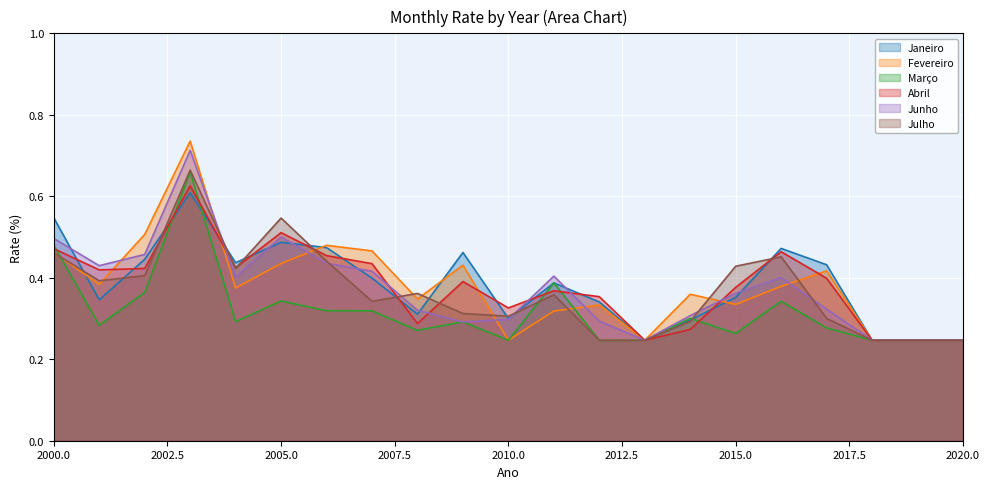

After their last crossing, which series has the higher values: Abril or Março?

Abril